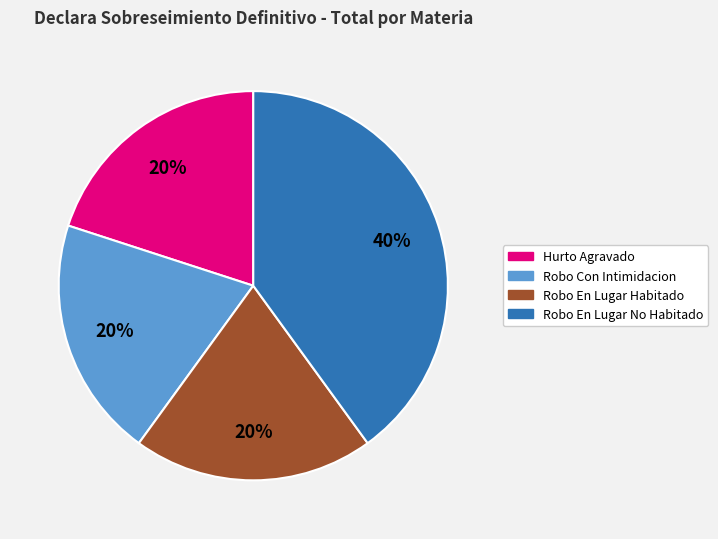

Is there any slice that represents more than half of the pie?

No